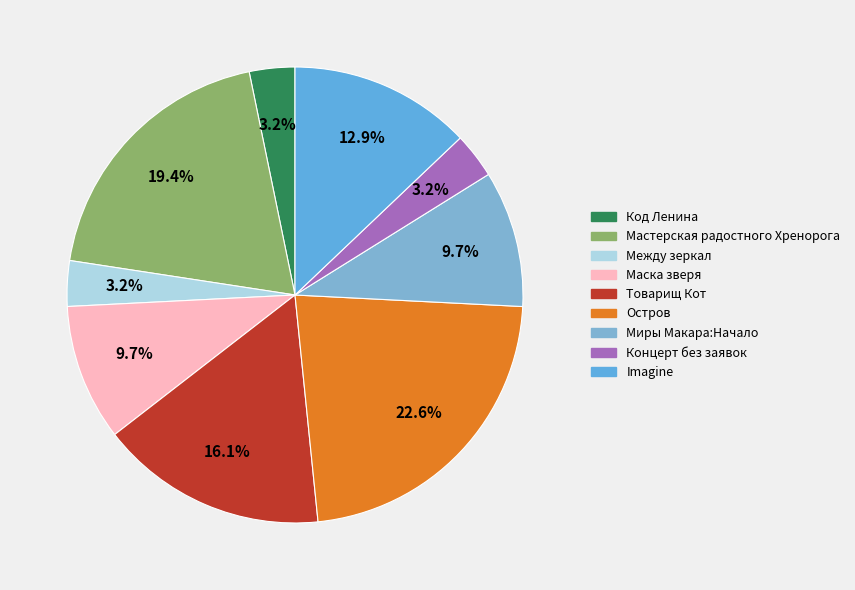

Which category has the smallest portion of the pie?

Код Ленина